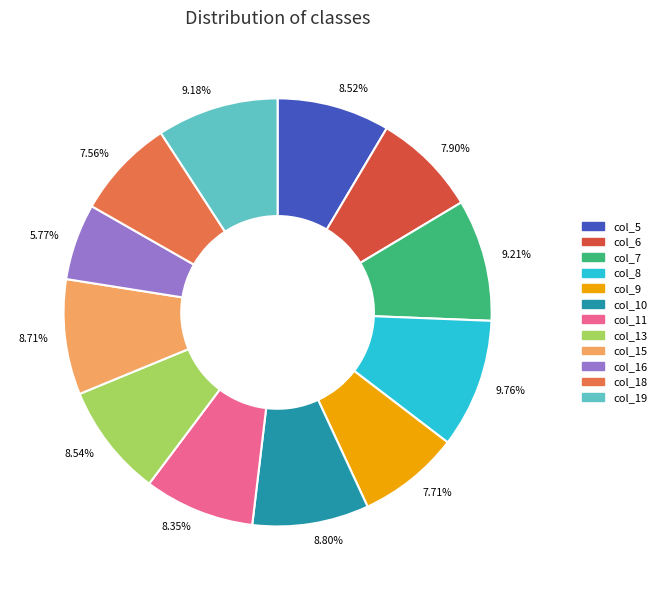

Is col_15 the majority of the pie?

No